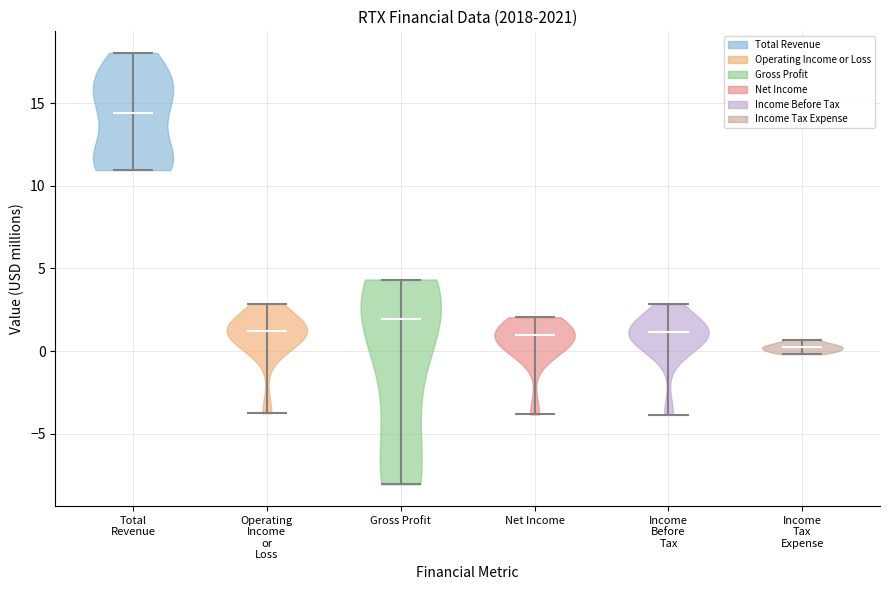

What is the highest point the violin for Operating Income or Loss reaches on the y-axis? The values are not printed on the chart, so give them approximately, as read against the axis.

3.0